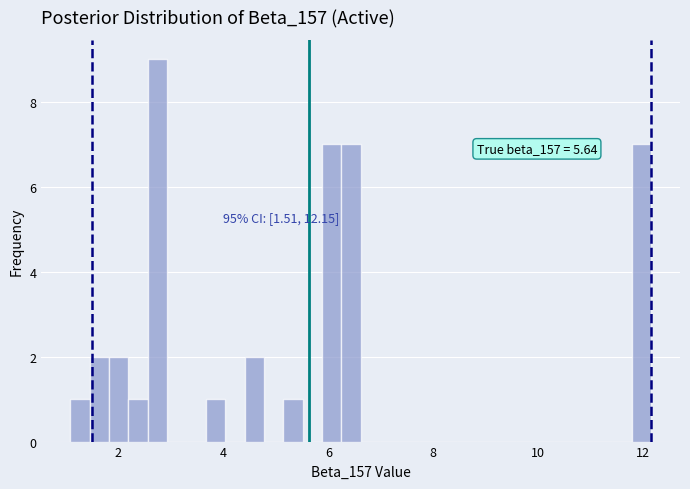

Read against the x-axis, roughly where is the centre of the tallest bar?

2.8